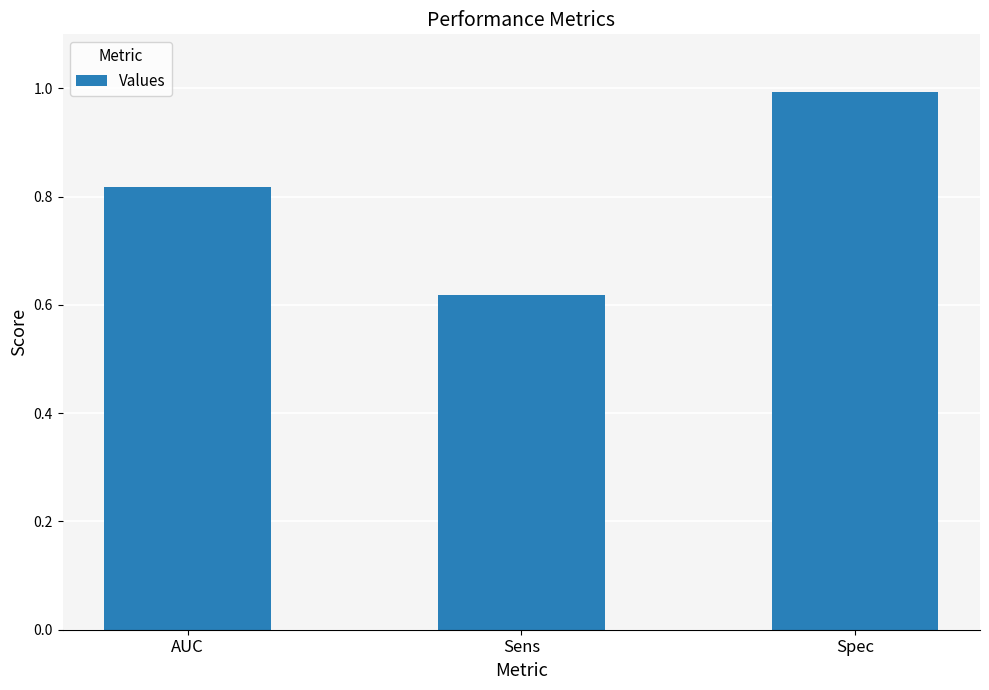

The chart shows a value of 1.0 at Spec. True or false?

True